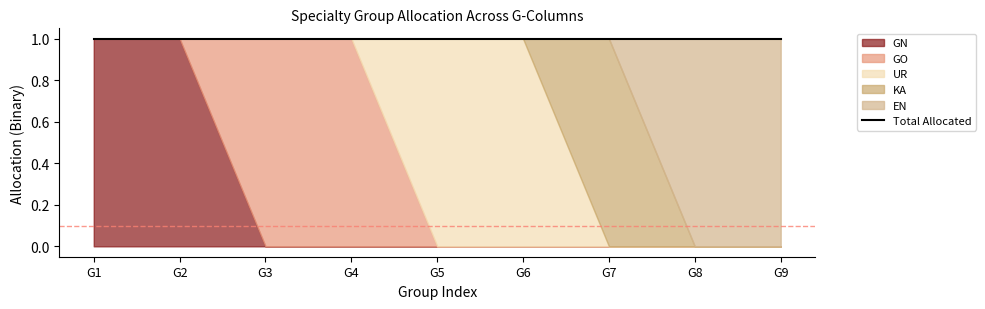

At G3, list the series in order from largest to smallest.

GO, GN, UR, KA, EN